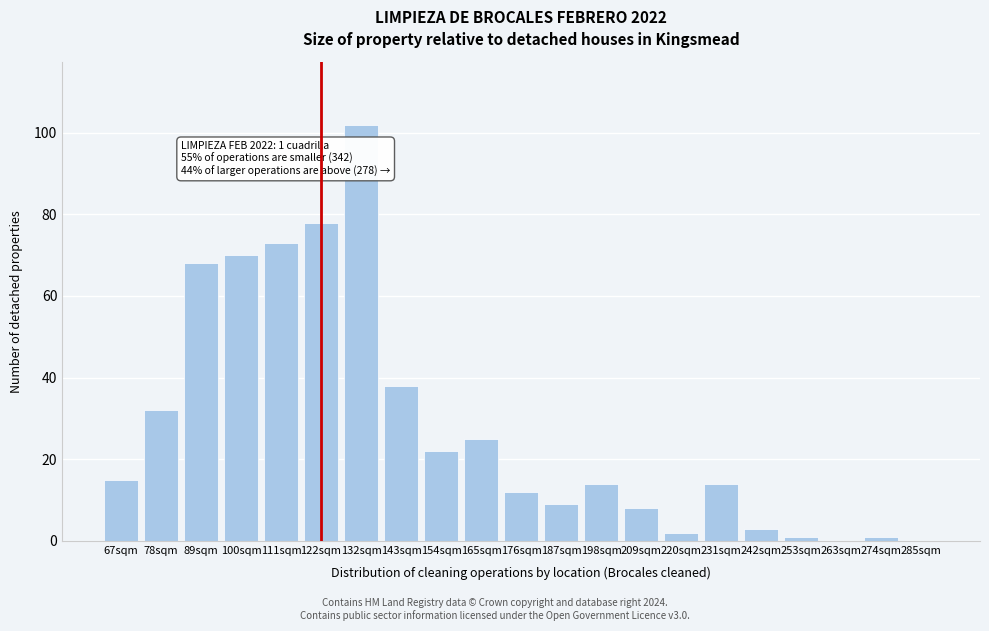

Reading left to right, extract all data points from this chart.

67sqm=15	78sqm=32	89sqm=68	100sqm=70	111sqm=73	122sqm=78	132sqm=102	143sqm=38	154sqm=22	165sqm=25	176sqm=12	187sqm=9	198sqm=14	209sqm=8	220sqm=2	231sqm=14	242sqm=3	253sqm=1	263sqm=0	274sqm=1	285sqm=0